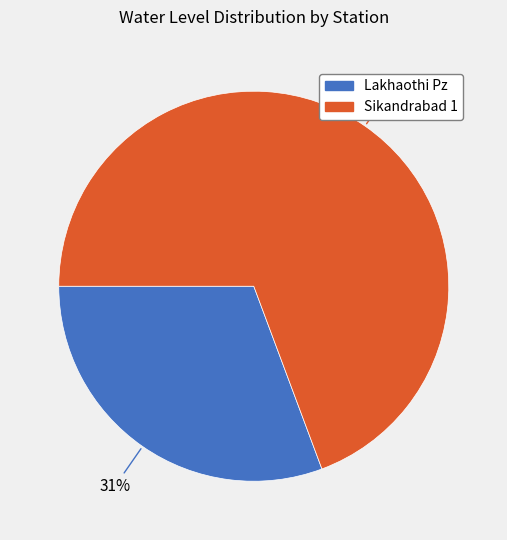

Which category has the smallest portion of the pie?

Lakhaothi Pz